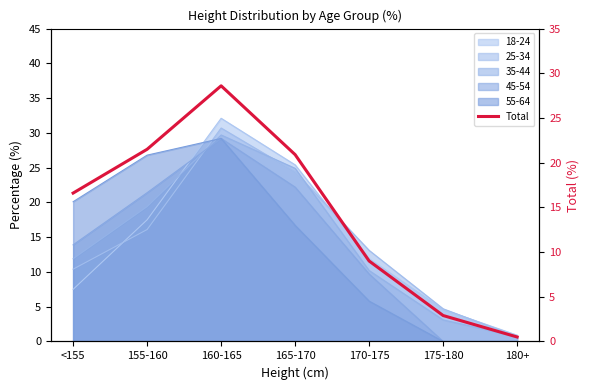

Between 160-165 and 175-180, which is larger?

160-165